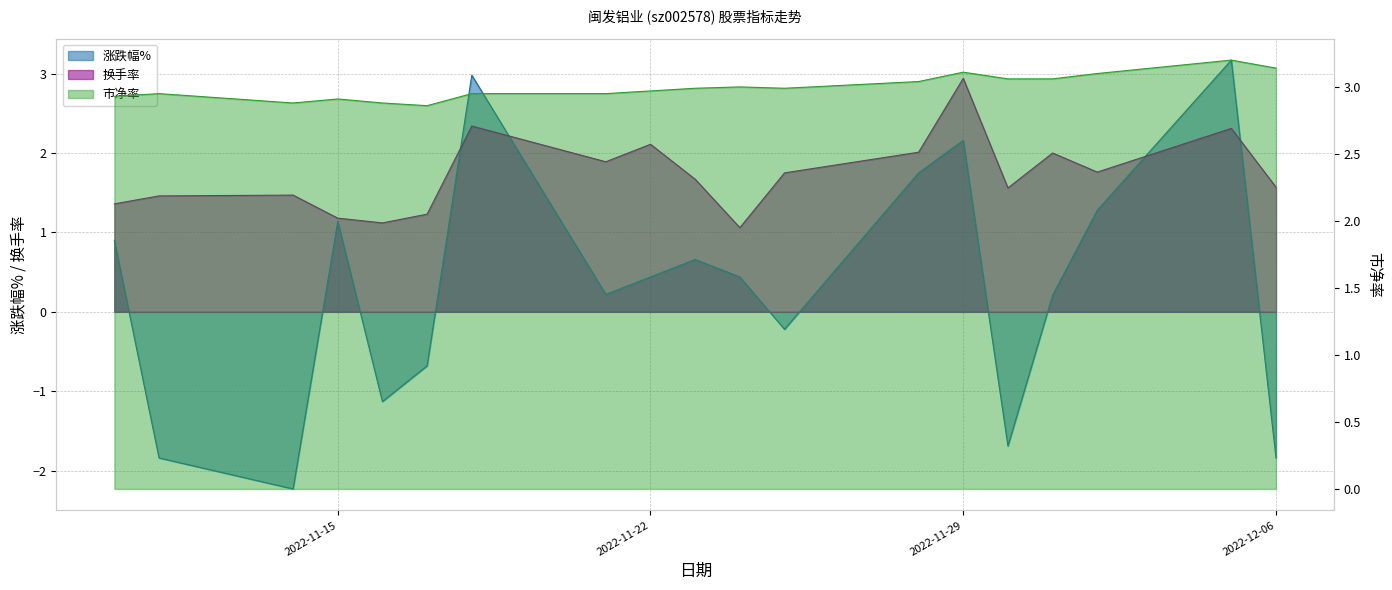

Rank the series at 2022-11-25 from highest to lowest value.

市净率, 换手率, 涨跌幅%